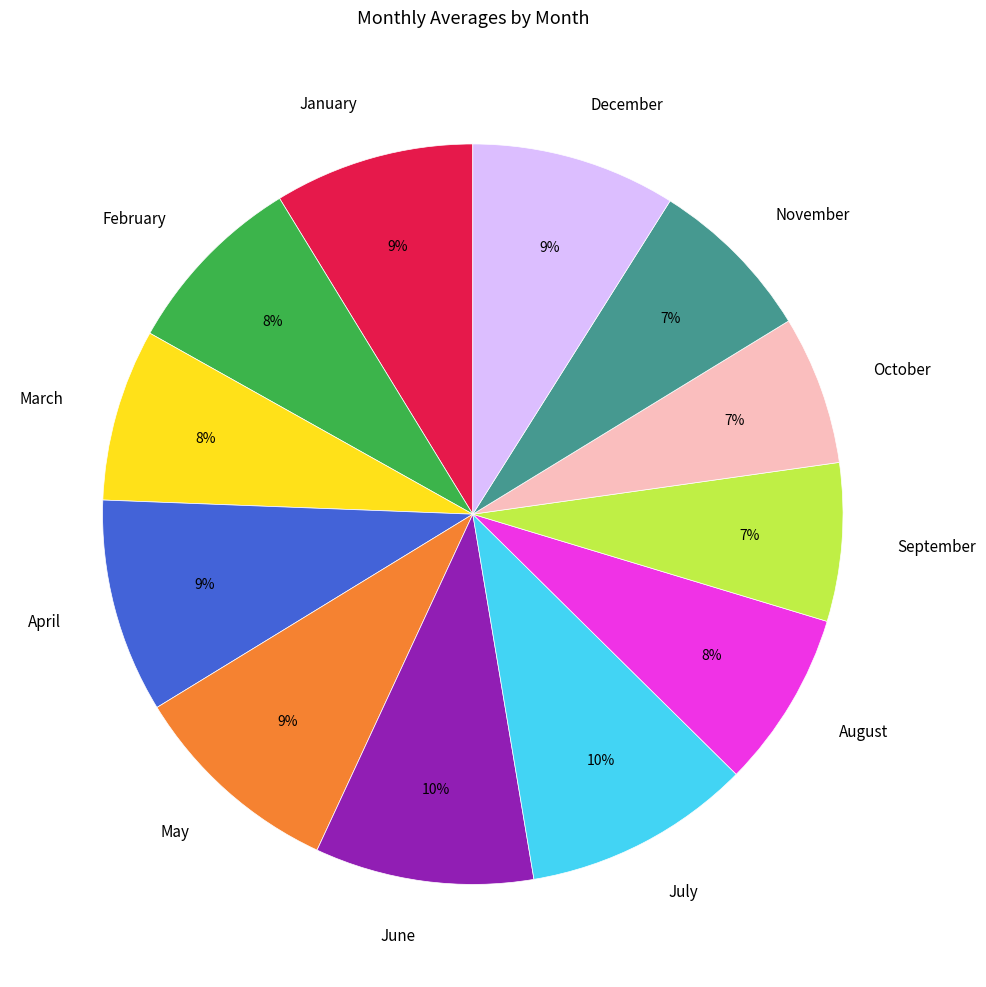

To the nearest percent, what is the average slice percentage?

8%